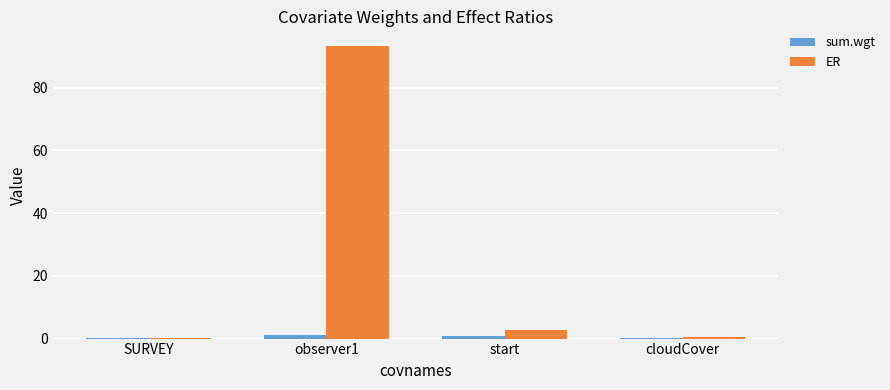

What is the highest value of the ER series?

93.3